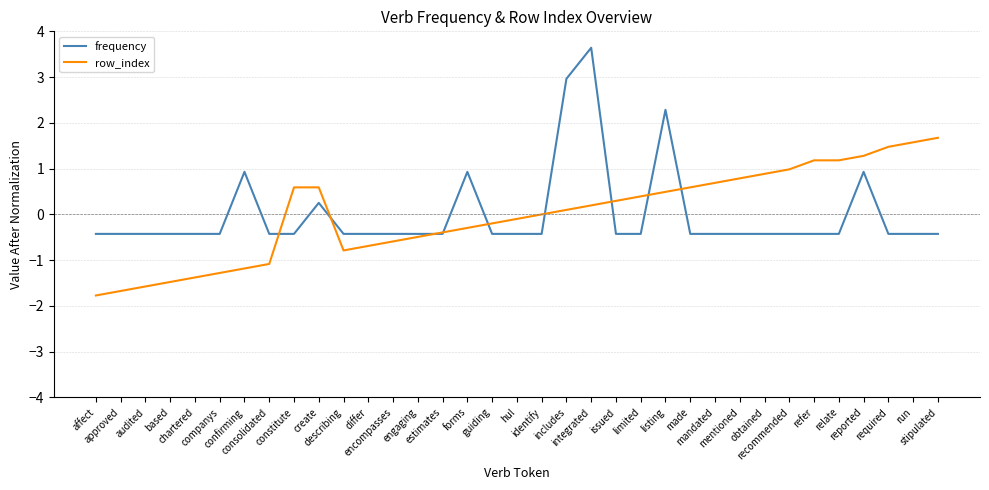

What value does the frequency series have at listing?

2.3